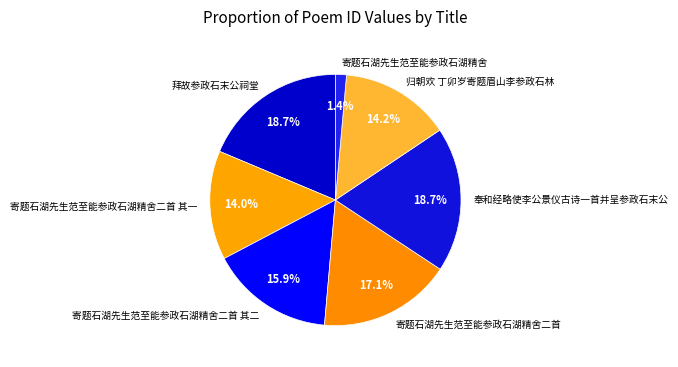

Which category has the smallest portion of the pie?

寄题石湖先生范至能参政石湖精舍